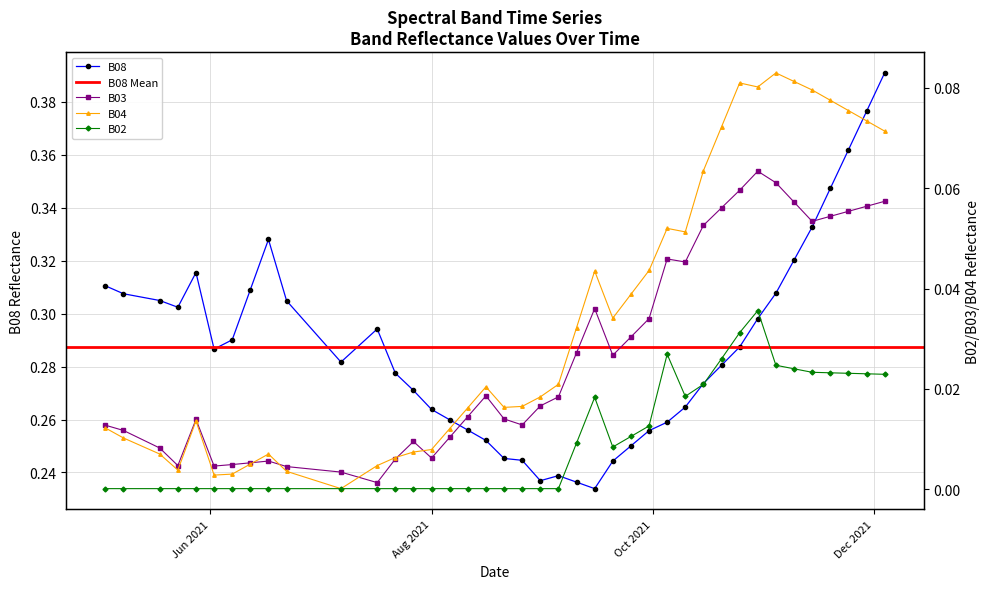

What is the highest value of the B03 series?

0.1